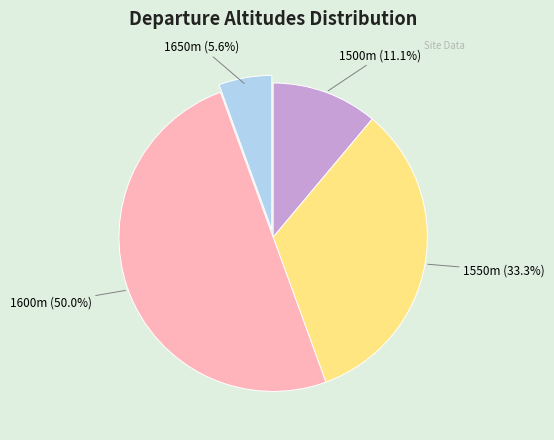

How many slices are in this pie chart?

4